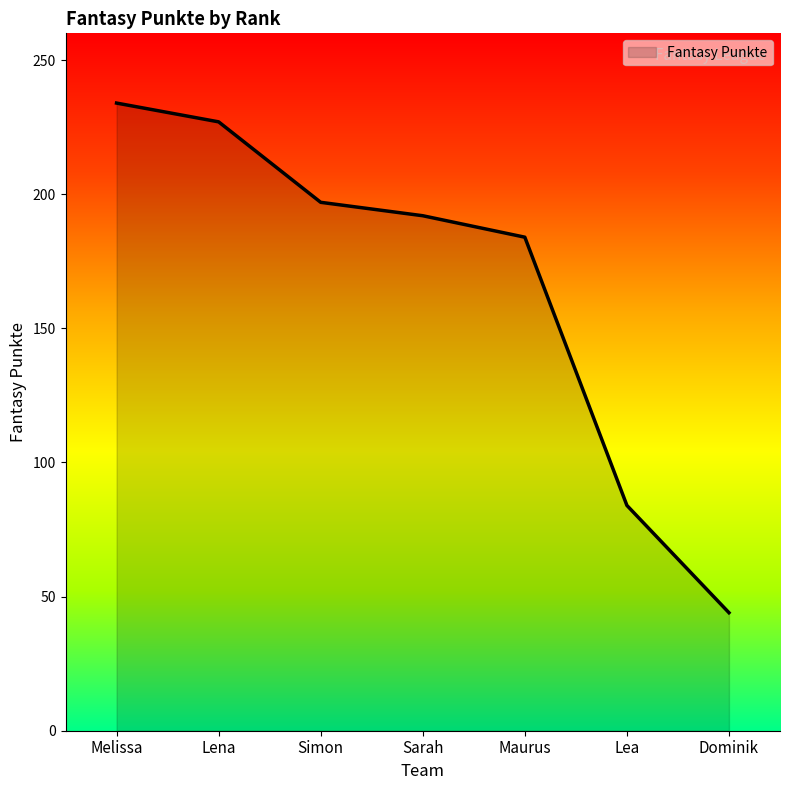

At which category does the chart reach its peak across all series?

Melissa